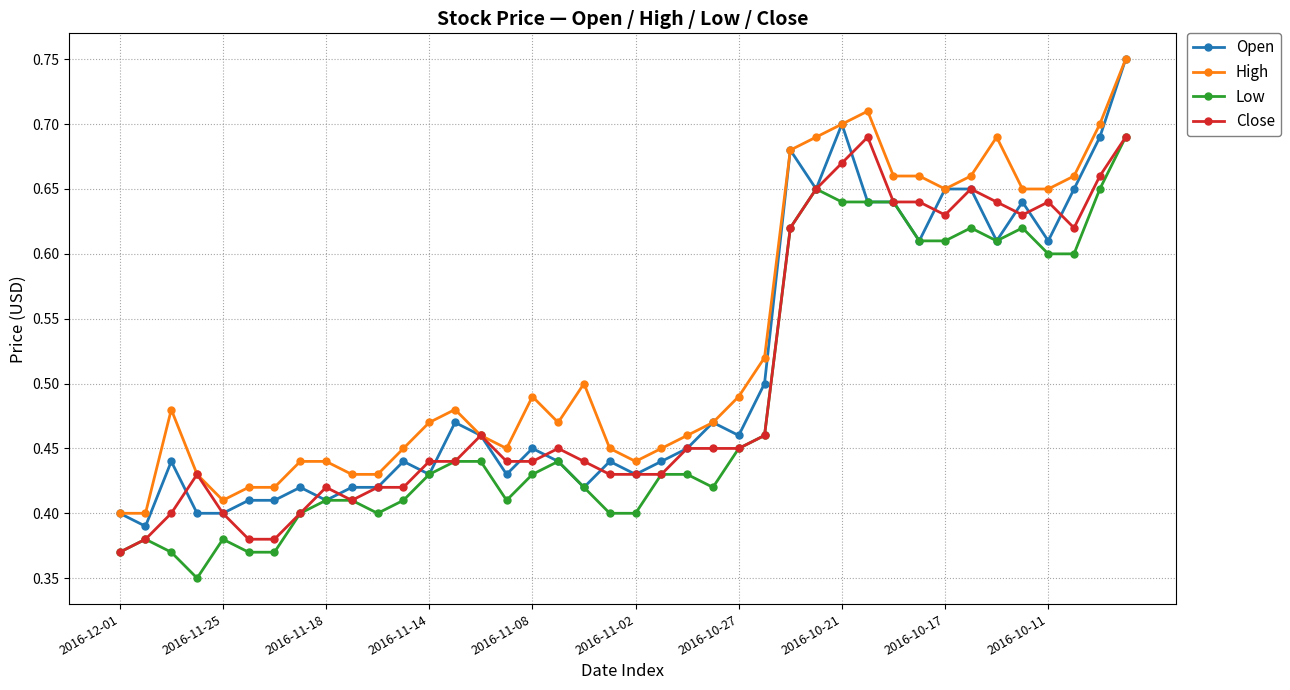

True or false: Low and High intersect in this chart.

False